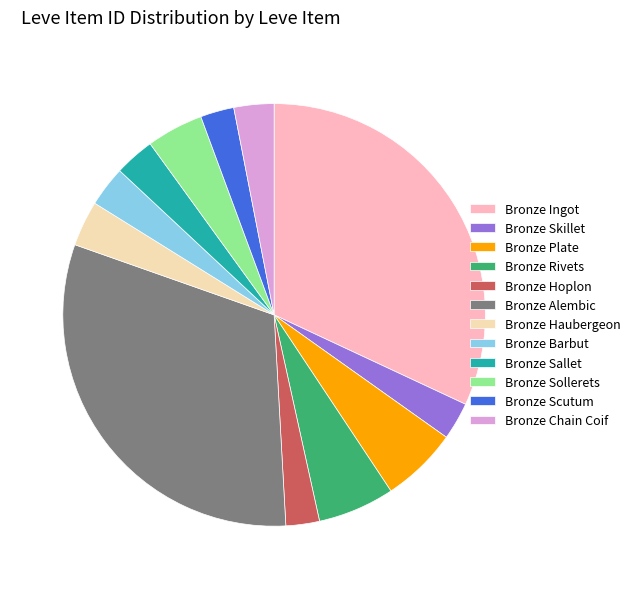

Is Bronze Chain Coif the majority of the pie?

No